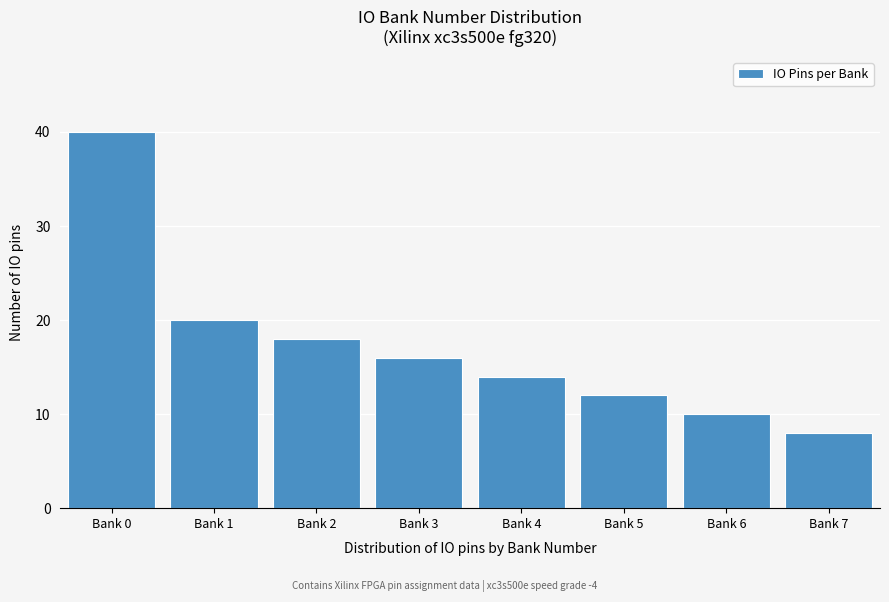

Reading left to right, list all the values displayed in this chart.

40	20	18	16	14	12	10	8